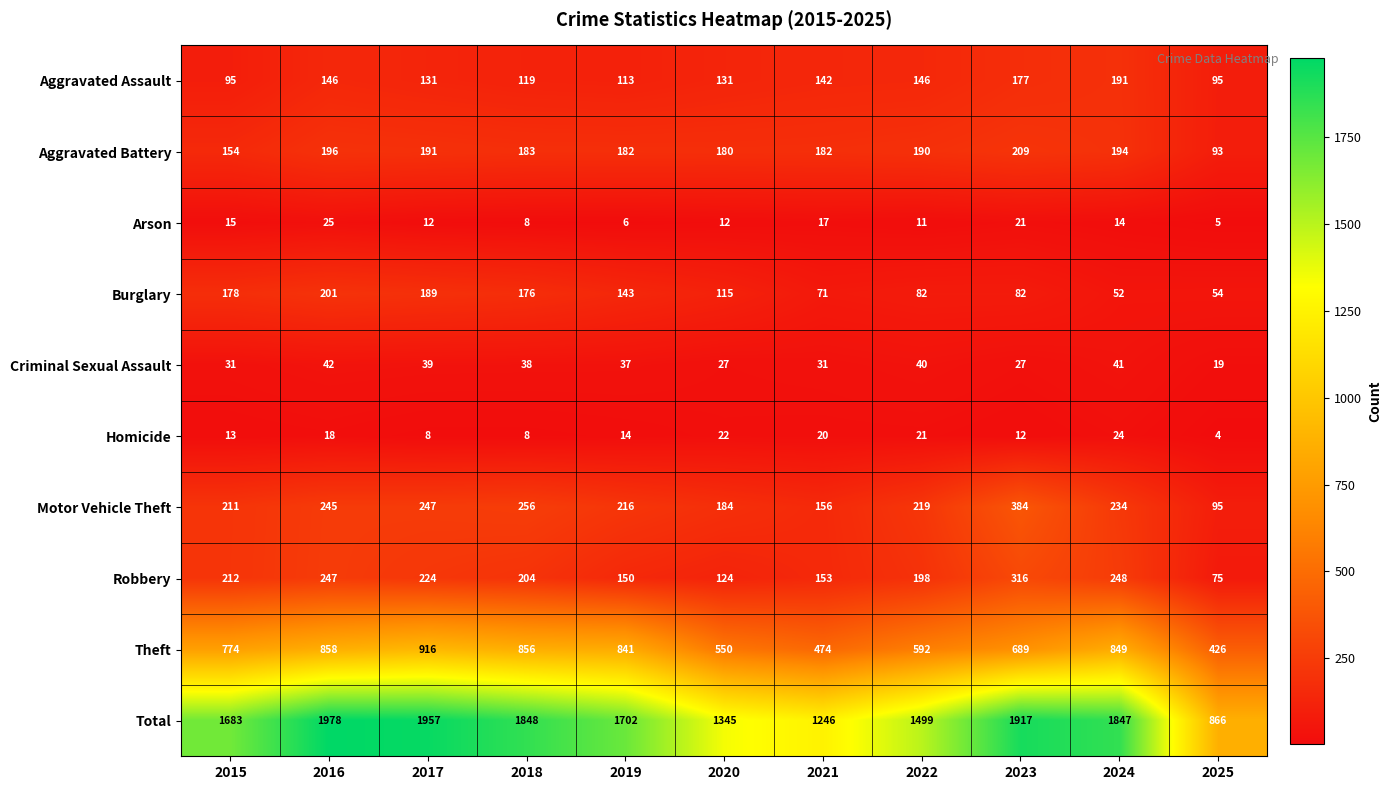

At which label does Motor Vehicle Theft first exceed 219?

2016